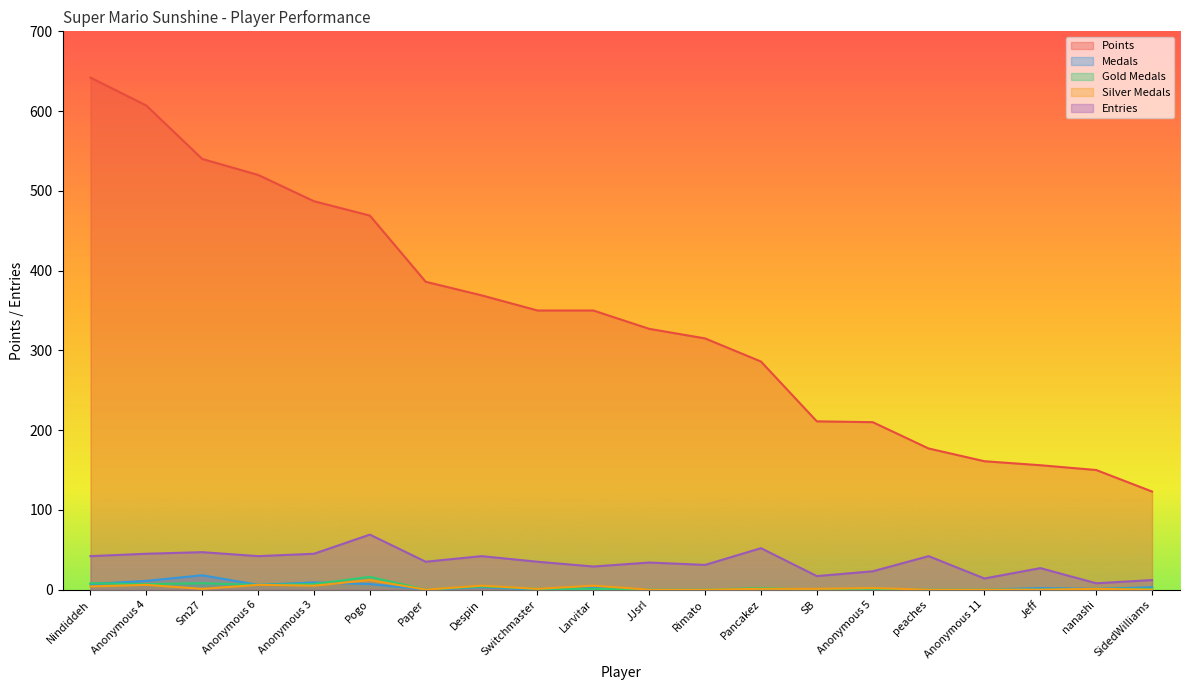

What is the highest value of the Gold Medals series?

16